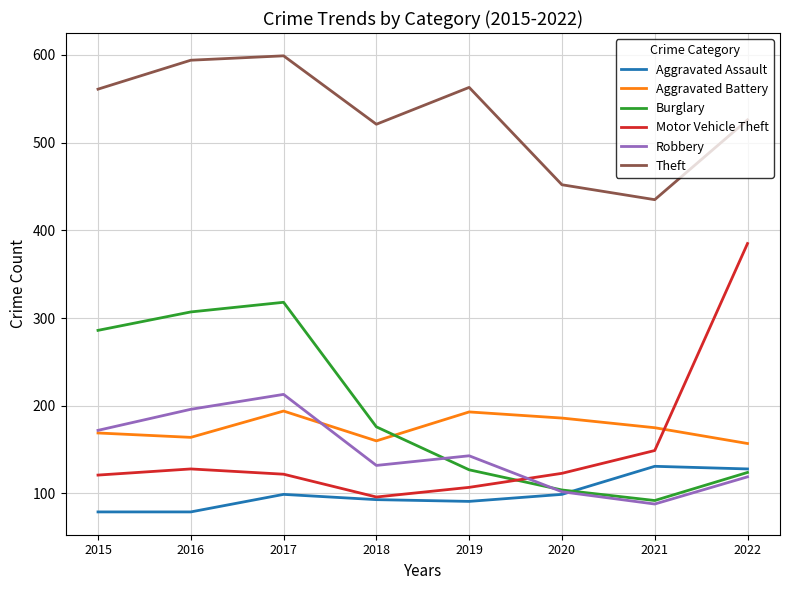

How many interior local valleys does the Motor Vehicle Theft series have?

1